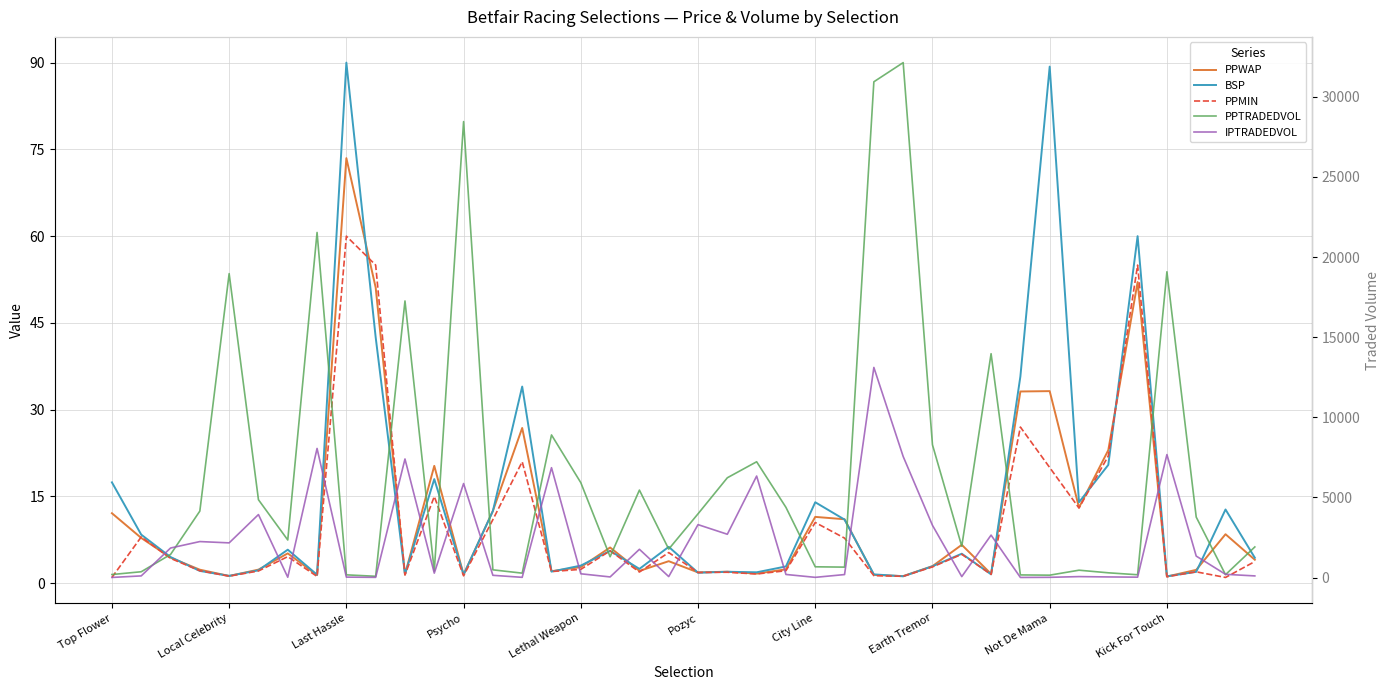

How many data points in BSP are above 4?

21